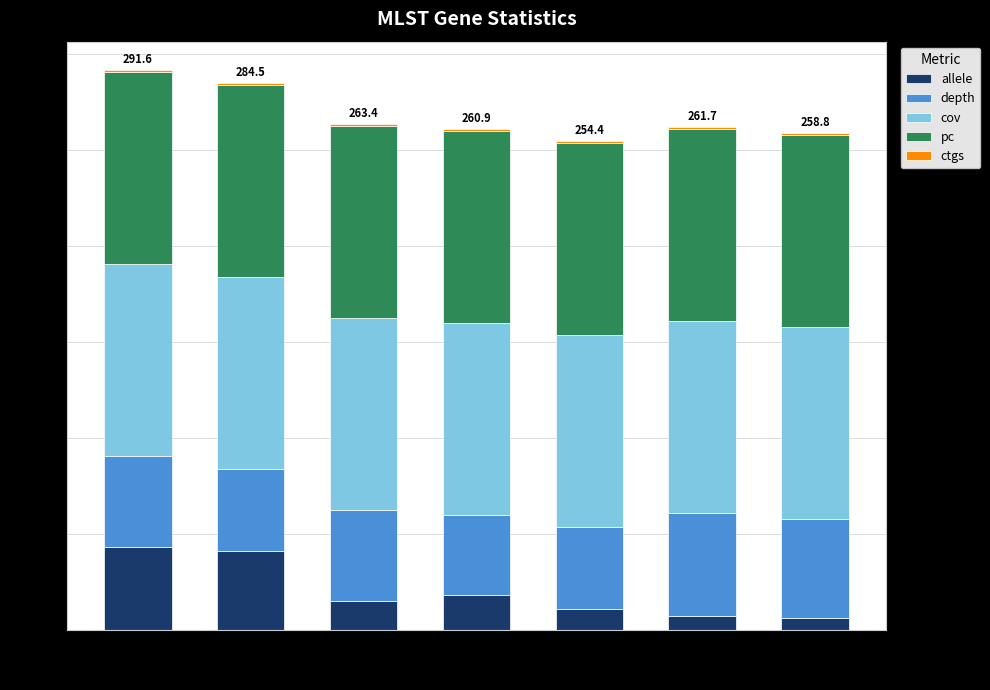

The allele series shows 11.0 at mdh. True or false?

True